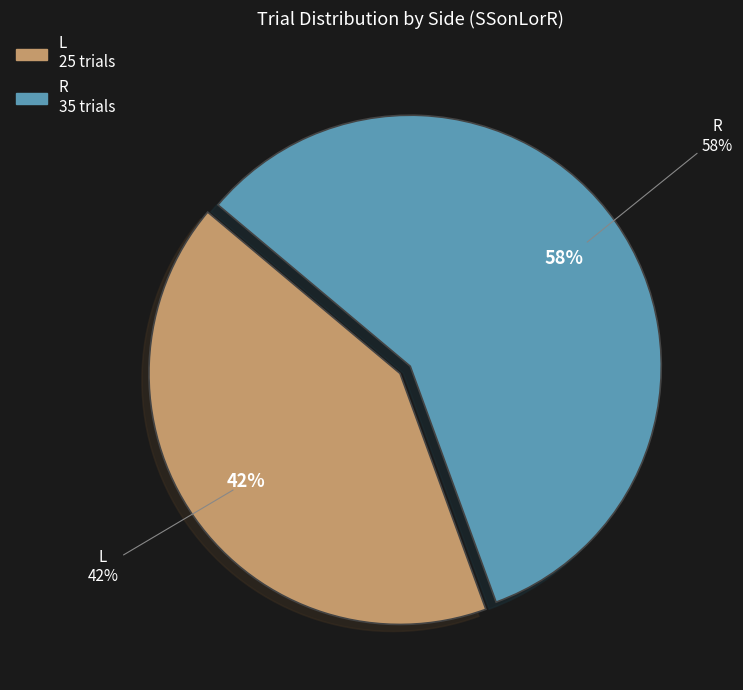

Combined, do L and R account for over 50%?

Yes